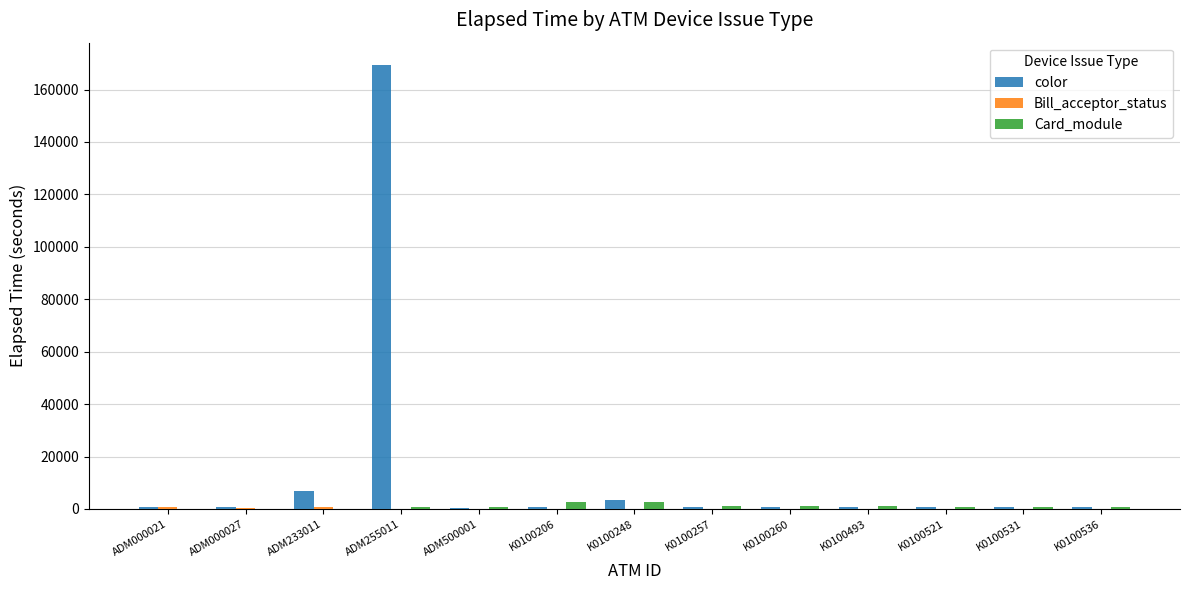

At which category is the sum across all series the highest?

ADM255011